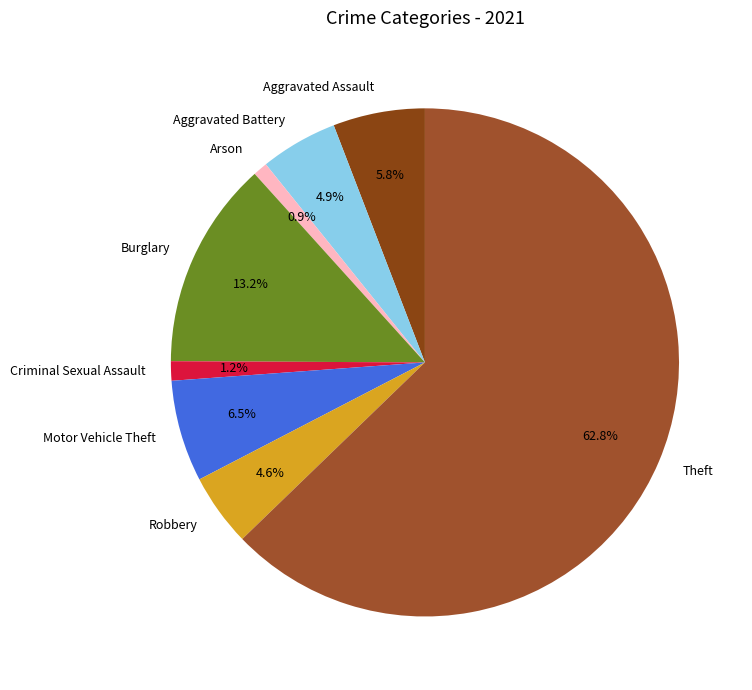

What is the largest slice in the pie chart?

Theft